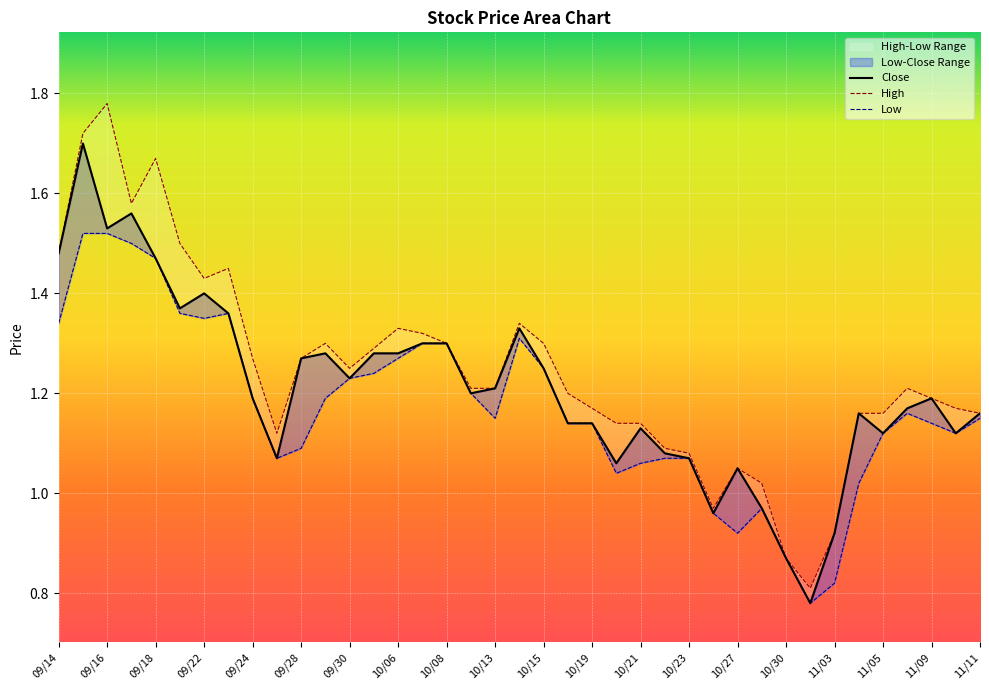

Rank the series by their average value, from lowest to highest.

Low, Close, High